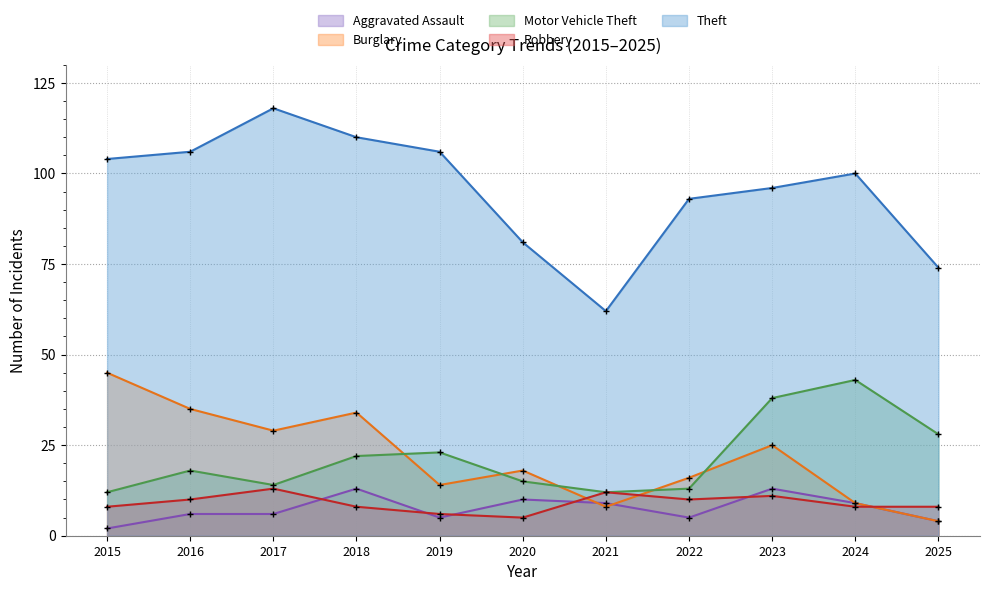

Which series has the widest spread of values?

Theft